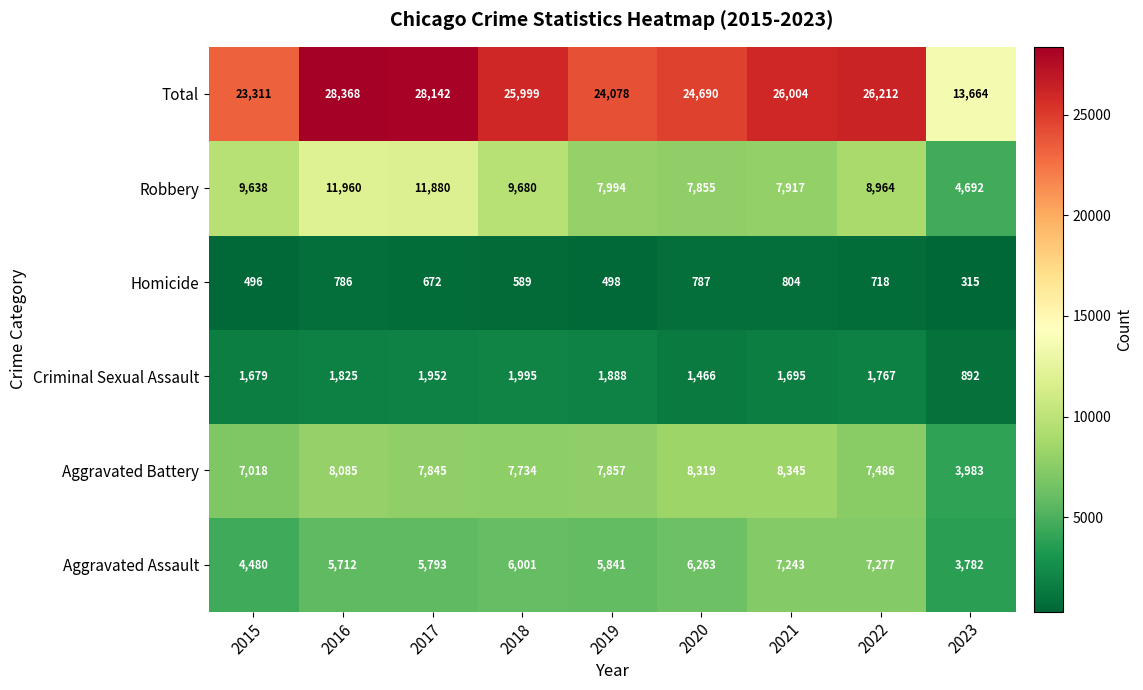

Count the number of categories in the chart.

9